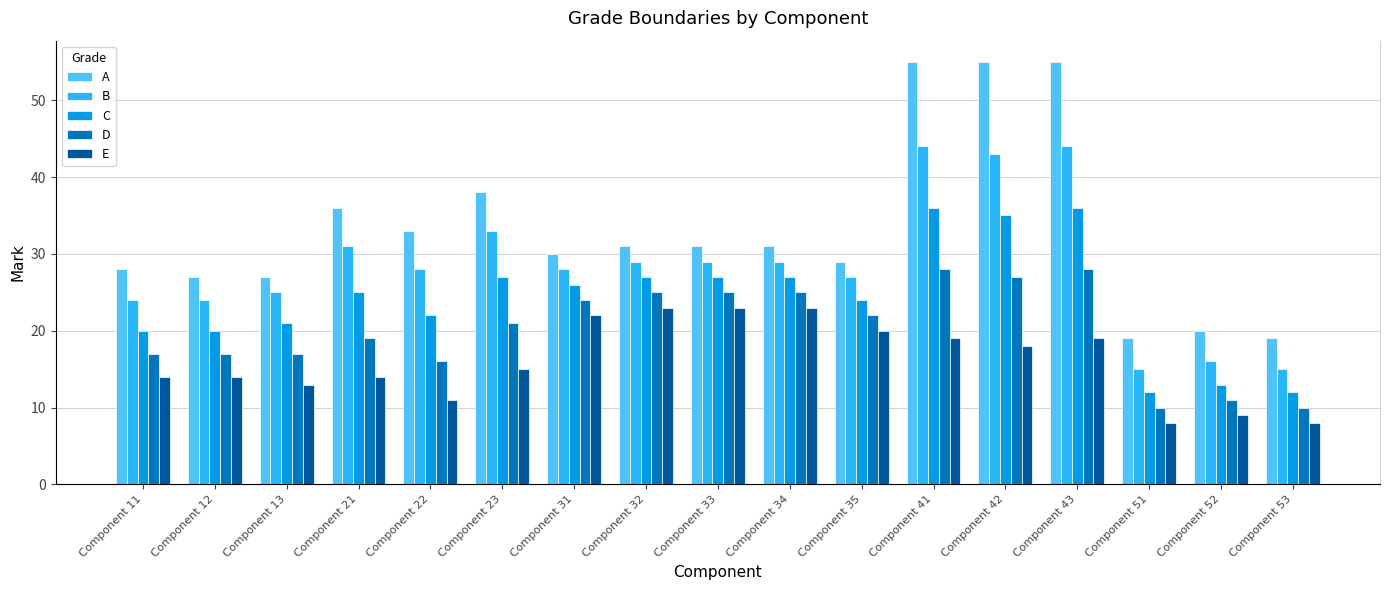

At which label does B reach its peak?

Component 41